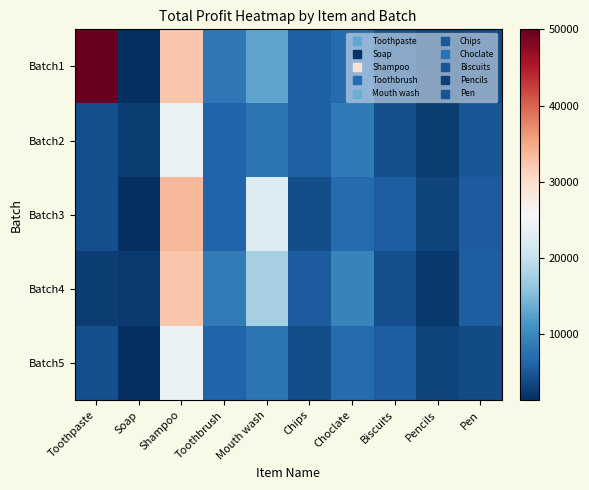

Reading left to right, extract all data points from this chart.

Batch1: Toothpaste=50000	Soap=1400	Shampoo=32400	Toothbrush=8400	Mouth wash=12800	Chips=5800	Choclate=7000	Biscuits=4600	Pencils=3600	Pen=4000
Batch2: Toothpaste=4400	Soap=2600	Shampoo=24000	Toothbrush=6300	Mouth wash=8000	Chips=5800	Choclate=8500	Biscuits=4400	Pencils=2600	Pen=5000
Batch3: Toothpaste=4400	Soap=1500	Shampoo=33600	Toothbrush=6300	Mouth wash=22400	Chips=4200	Choclate=7000	Biscuits=5600	Pencils=3200	Pen=5400
Batch4: Toothpaste=2600	Soap=2500	Shampoo=32400	Toothbrush=8700	Mouth wash=17600	Chips=5400	Choclate=9500	Biscuits=4400	Pencils=2200	Pen=5600
Batch5: Toothpaste=4400	Soap=1400	Shampoo=24000	Toothbrush=6300	Mouth wash=8000	Chips=4200	Choclate=7000	Biscuits=5600	Pencils=3200	Pen=4000